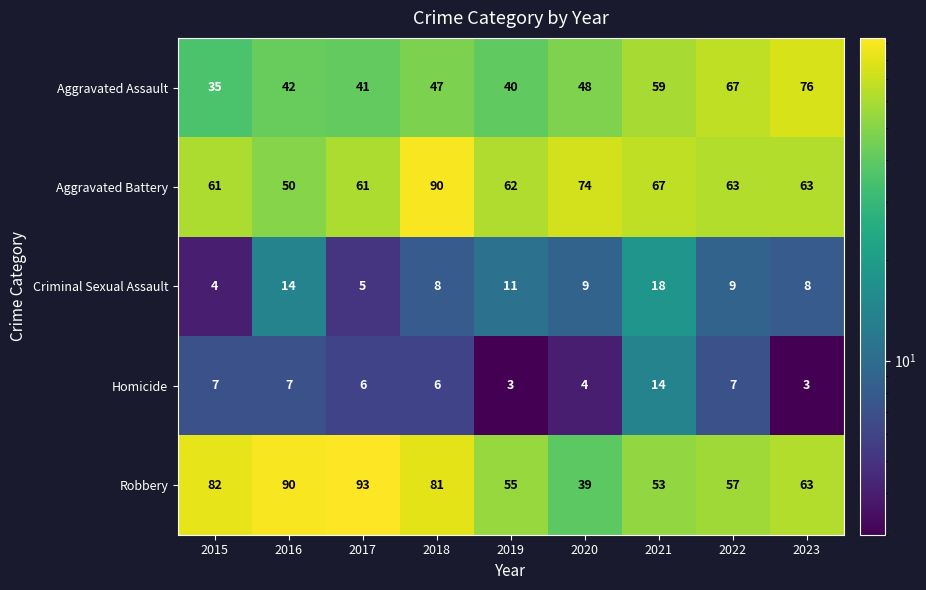

At how many categories does at least one series exceed 54?

9